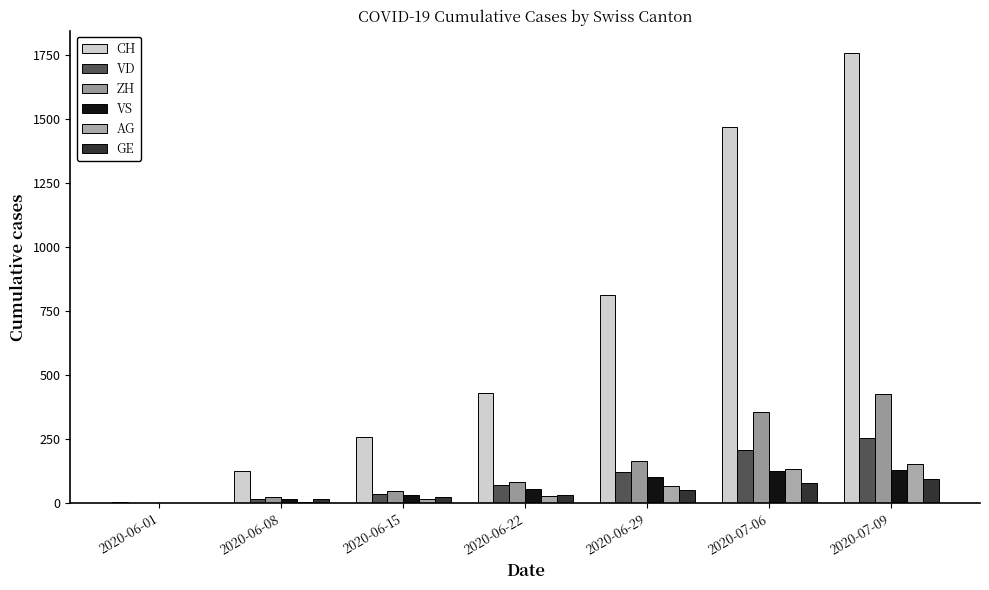

Is the value of AG at 2020-07-06 greater than the value of VD at 2020-06-08?

Yes